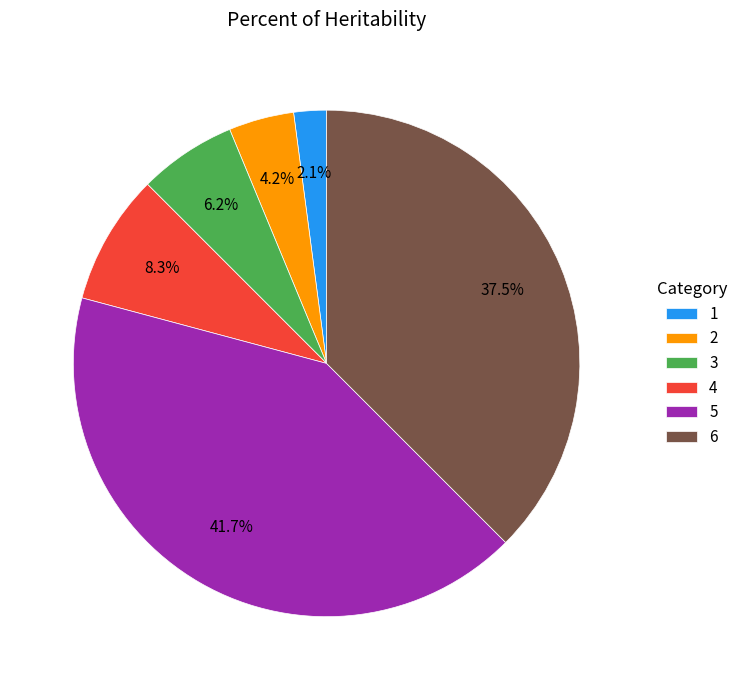

Is the sum of 2 and 3 greater than half?

No